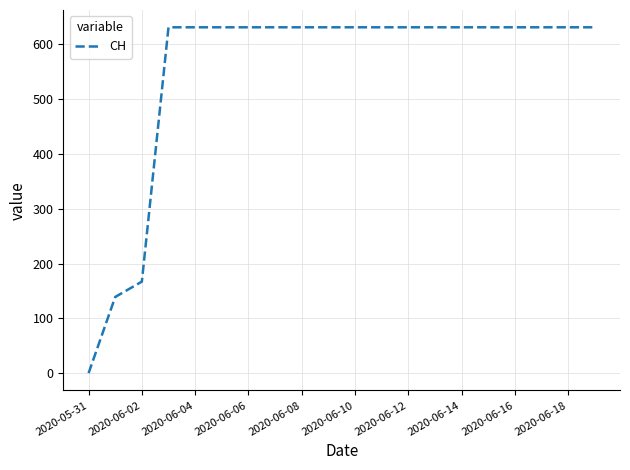

What is the greatest value displayed?

631